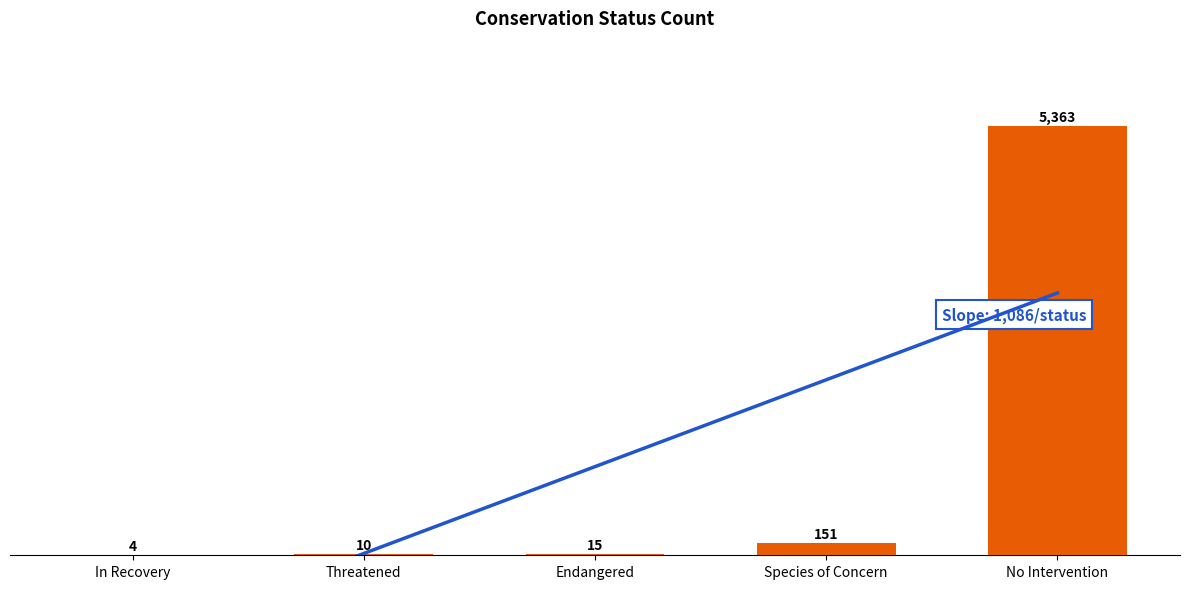

Are the bars horizontal?

No